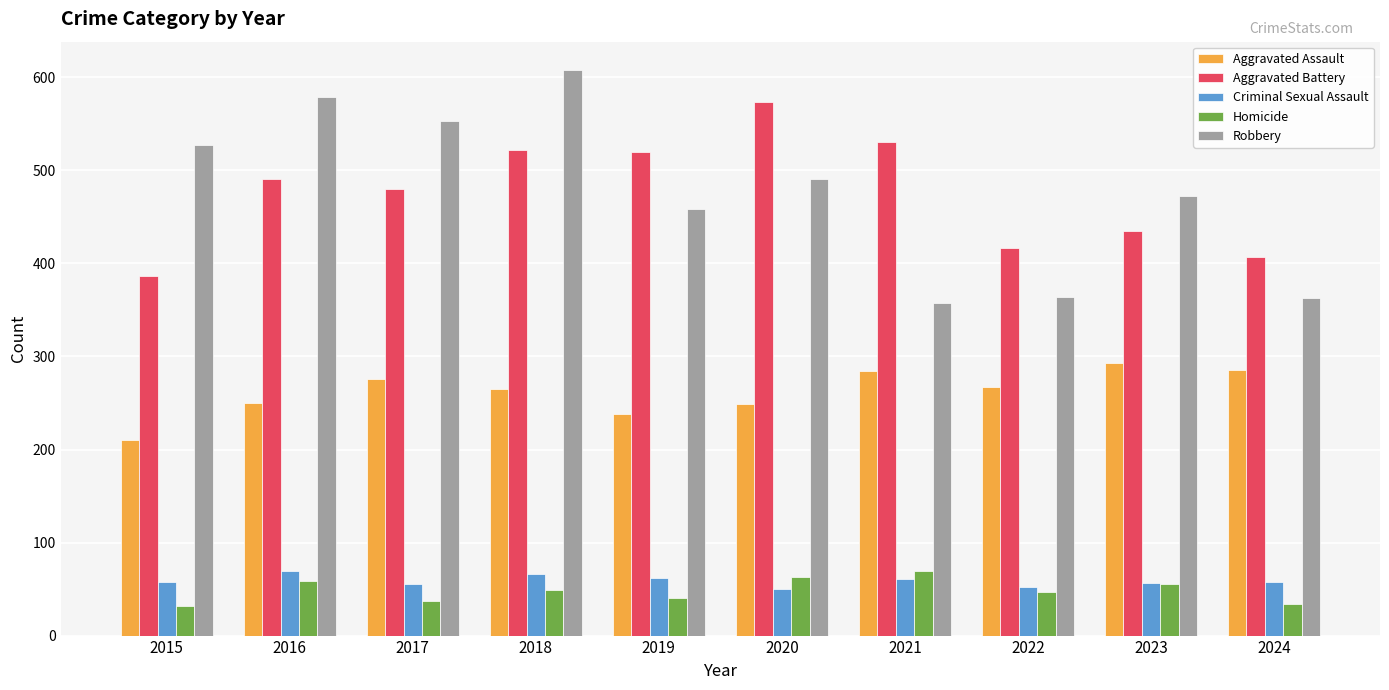

What is the value of the Aggravated Assault bar at the 9th from the left?

293